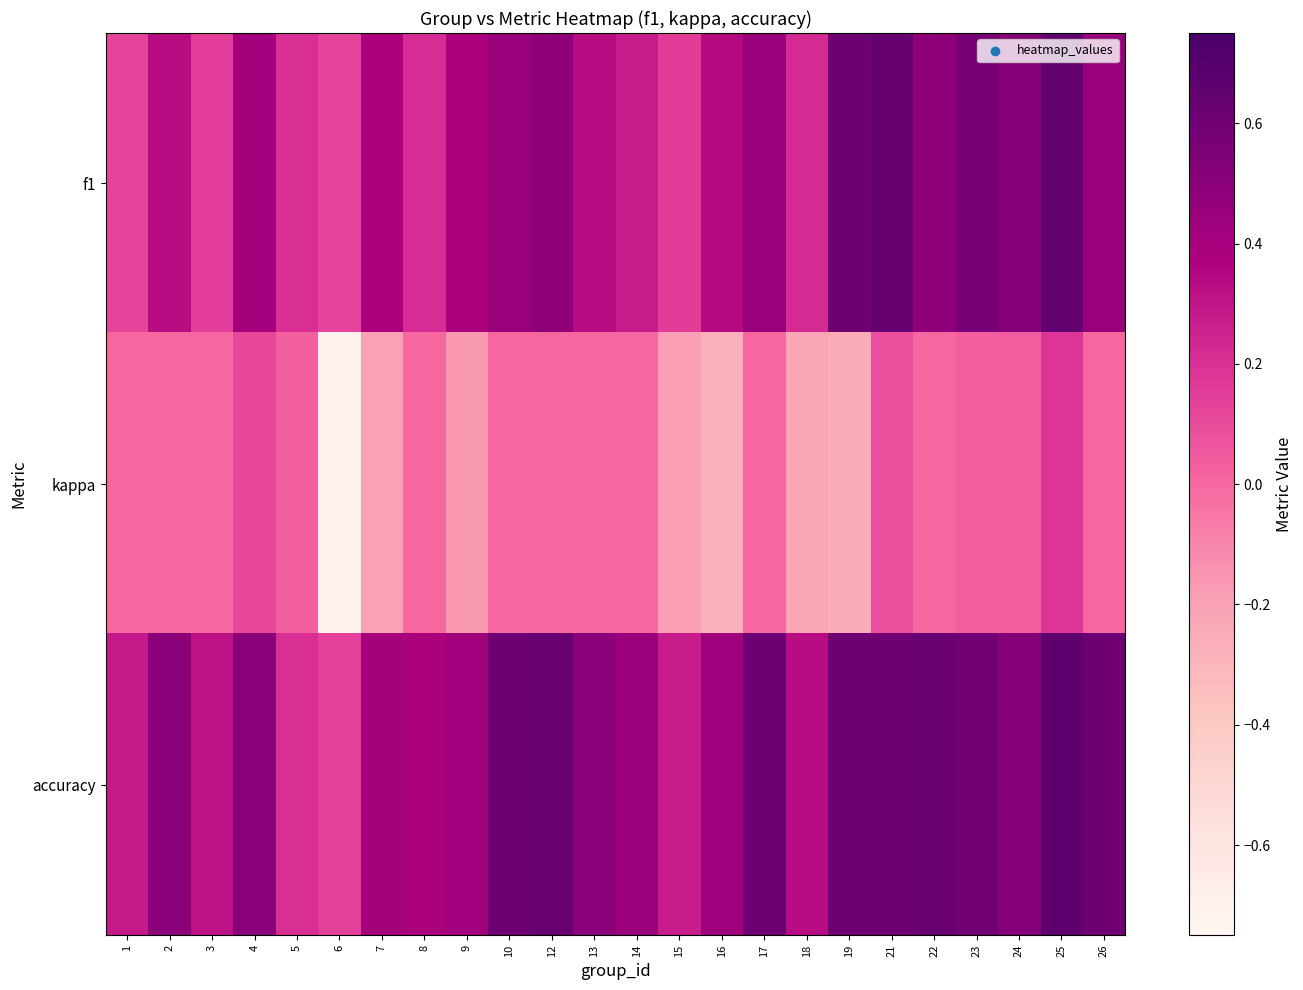

Reading right to left, list all the values displayed in this chart.

f1: 26=0.5	25=0.6	24=0.5	23=0.6	22=0.5	21=0.6	19=0.6	18=0.2	17=0.5	16=0.3	15=0.2	14=0.3	13=0.3	12=0.5	10=0.5	9=0.4	8=0.2	7=0.4	6=0.1	5=0.2	4=0.4	3=0.1	2=0.3	1=0.1
kappa: 26=0.0	25=0.2	24=0.0	23=0.0	22=0.0	21=0.1	19=-0.2	18=-0.2	17=0.0	16=-0.3	15=-0.2	14=0.0	13=0.0	12=0.0	10=0.0	9=-0.2	8=0.0	7=-0.2	6=-0.7	5=0.0	4=0.1	3=0.0	2=0.0	1=0.0
accuracy: 26=0.6	25=0.7	24=0.5	23=0.6	22=0.6	21=0.6	19=0.6	18=0.3	17=0.6	16=0.4	15=0.3	14=0.4	13=0.5	12=0.6	10=0.6	9=0.4	8=0.4	7=0.4	6=0.1	5=0.2	4=0.5	3=0.3	2=0.5	1=0.3